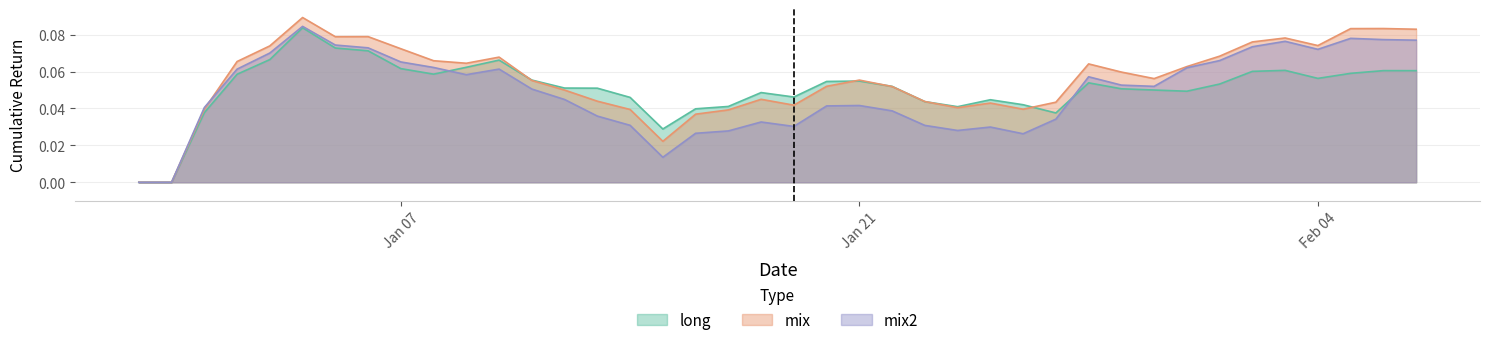

What is the label of the 6th point from the right?

2019-02-02